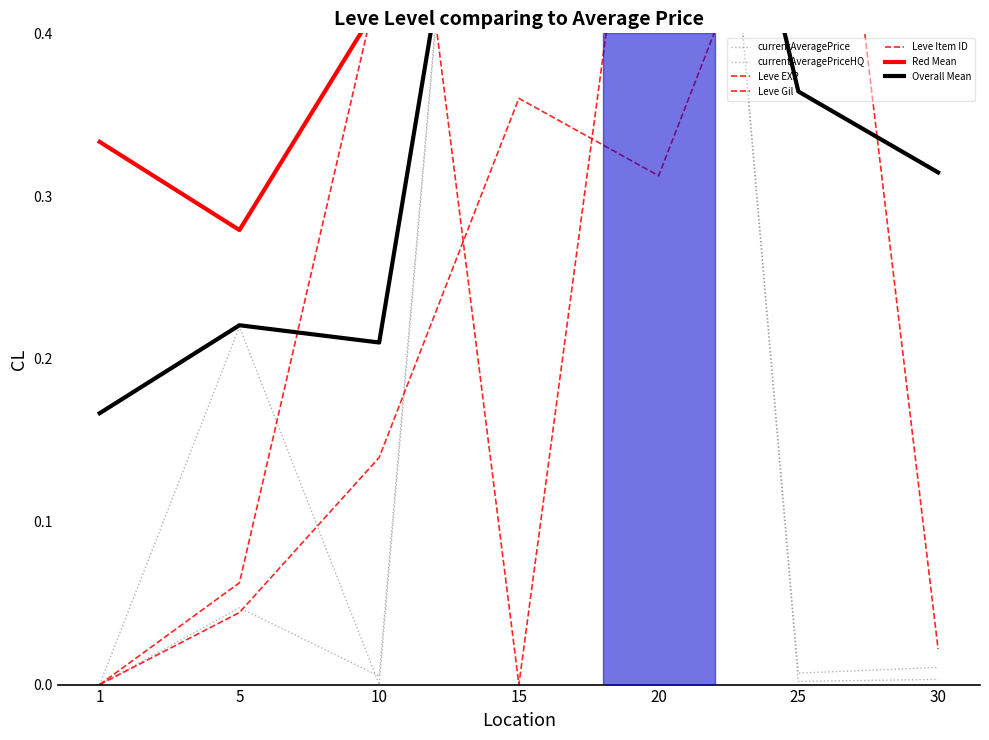

Which series has the largest total across all categories?

Leve Item ID